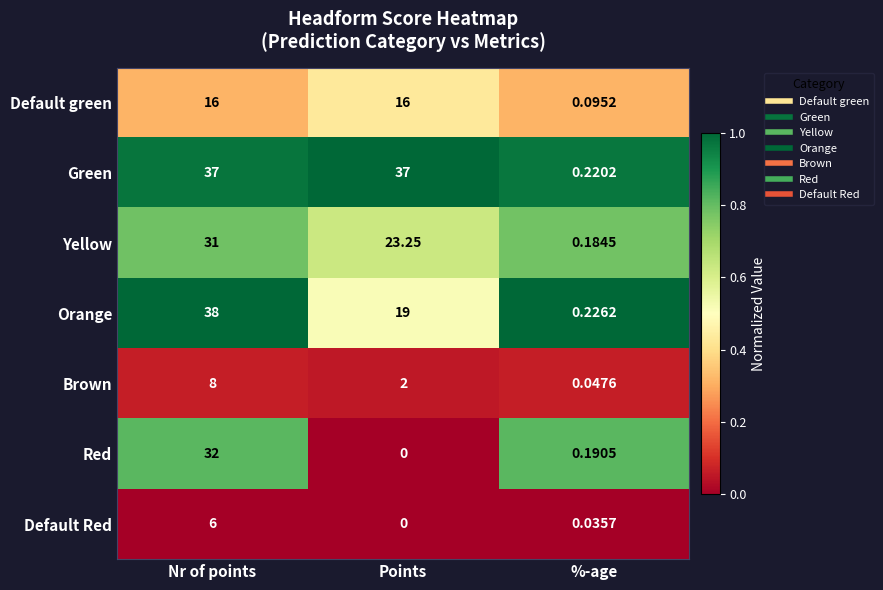

Which series has the largest total across all categories?

Green